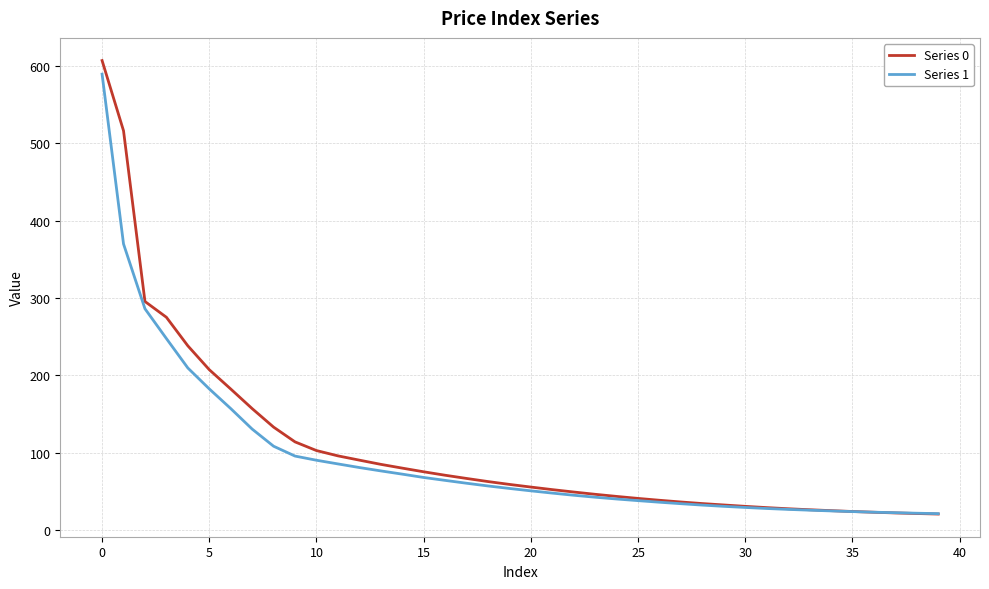

Which series ends up on top after the final intersection of Series 1 and Series 0?

Series 1